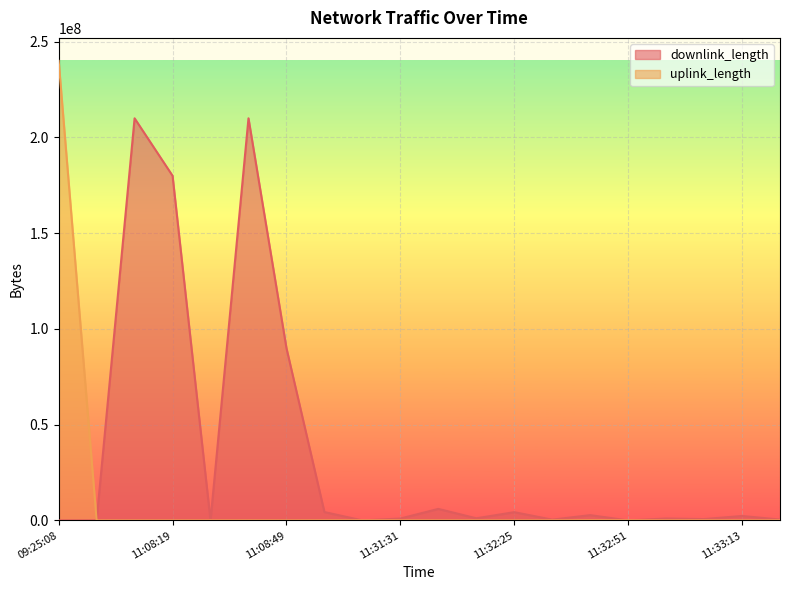

What are all the series names shown in the legend?

downlink_length, uplink_length